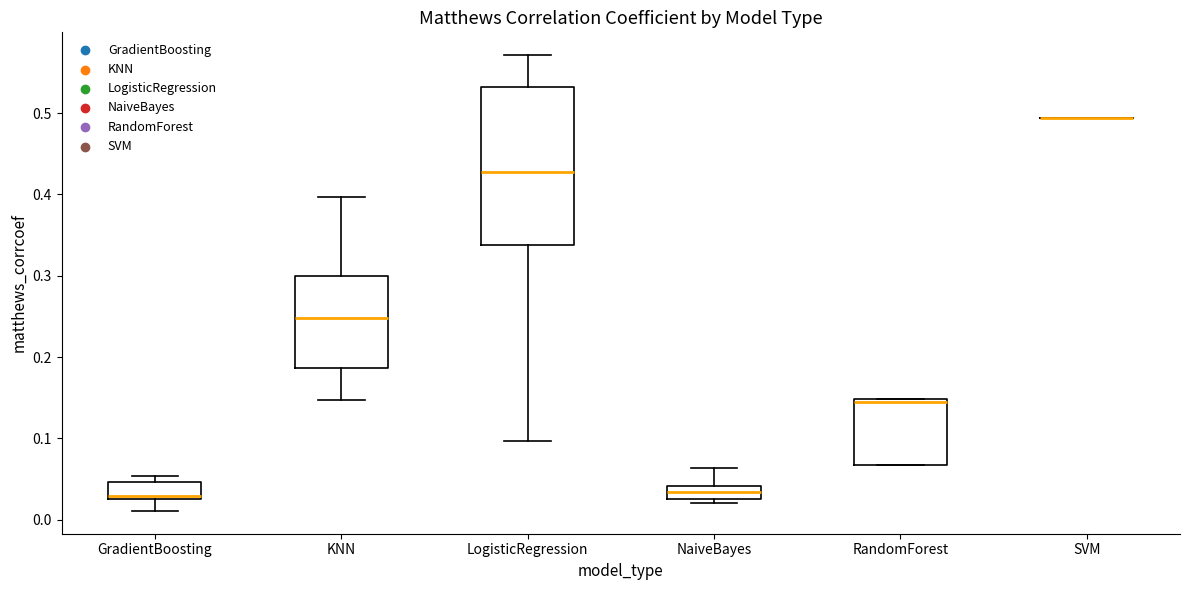

Comparing the boxes themselves (not the whiskers), which one is the tallest?

LogisticRegression